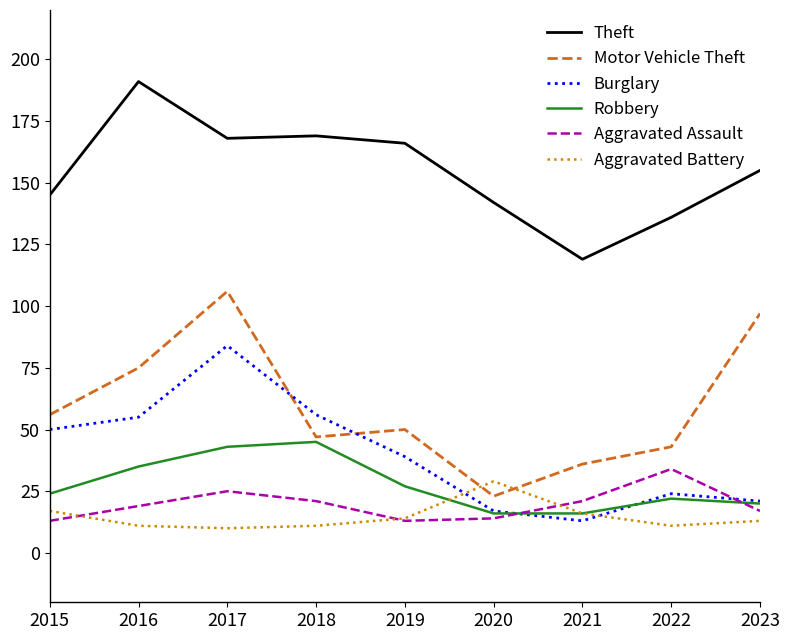

What is the lowest value of the Theft series?

119